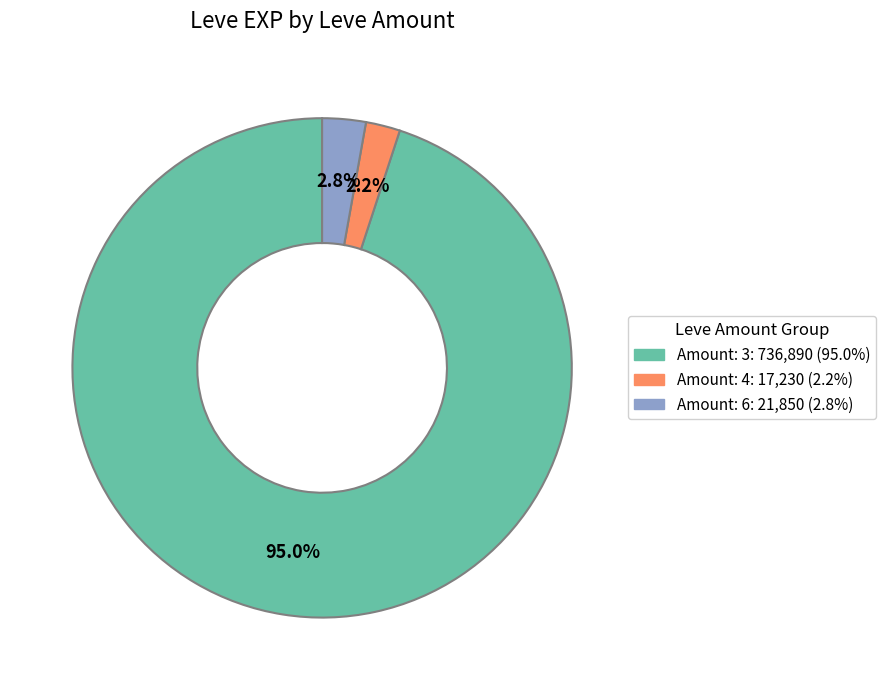

Is there a majority slice in this chart?

Yes